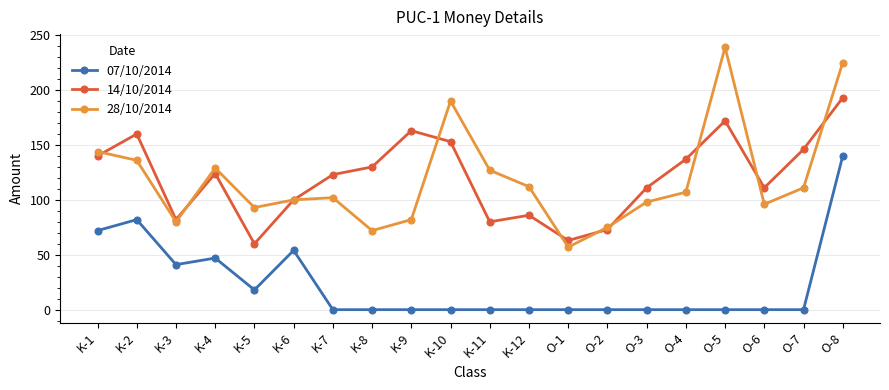

True or false: 28/10/2014 and 14/10/2014 cross at least once.

True